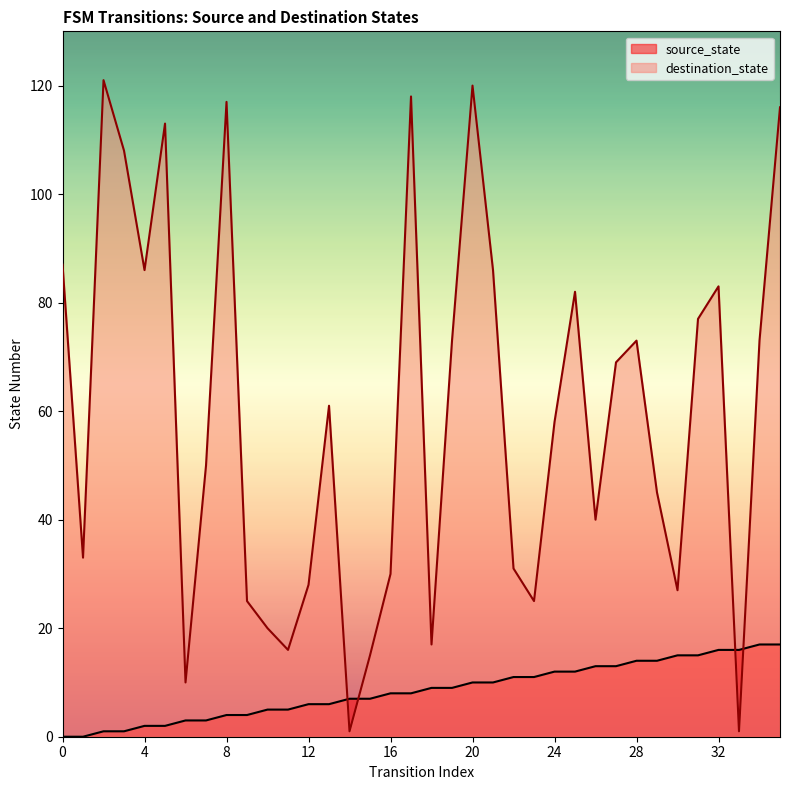

Does the chart have visible grid lines?

No